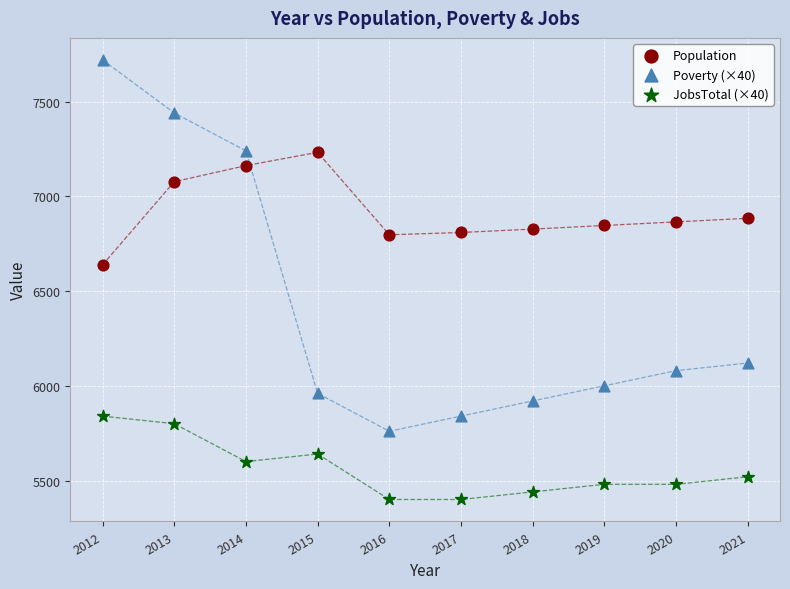

Across all data points, what is the range of Y values (max minus min)?

2320